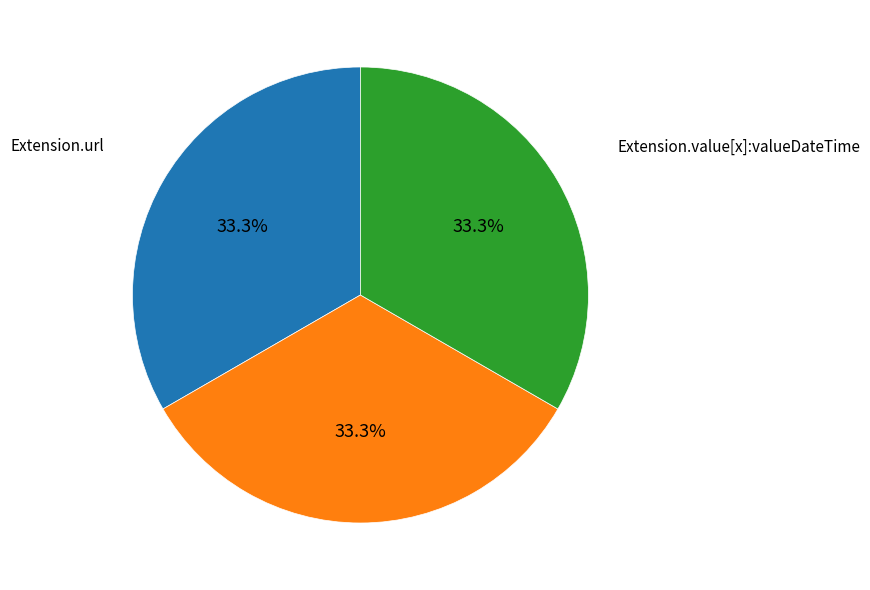

Is there a majority slice in this chart?

No